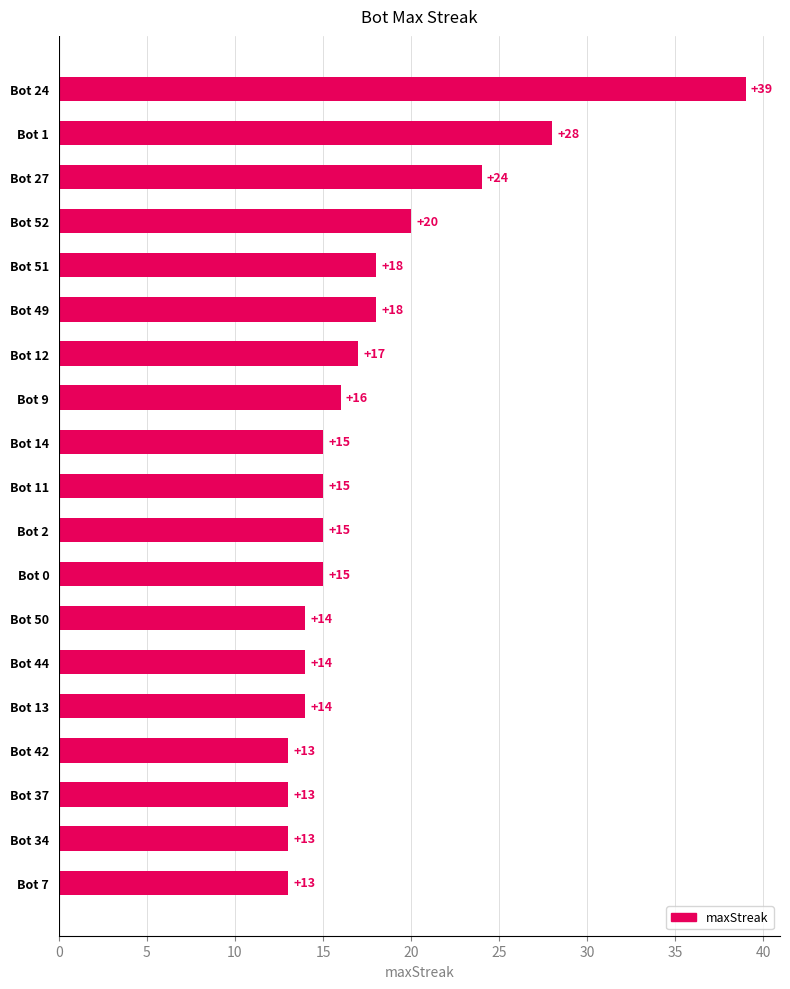

What value does the data have at Bot 52, to the nearest 10?

20